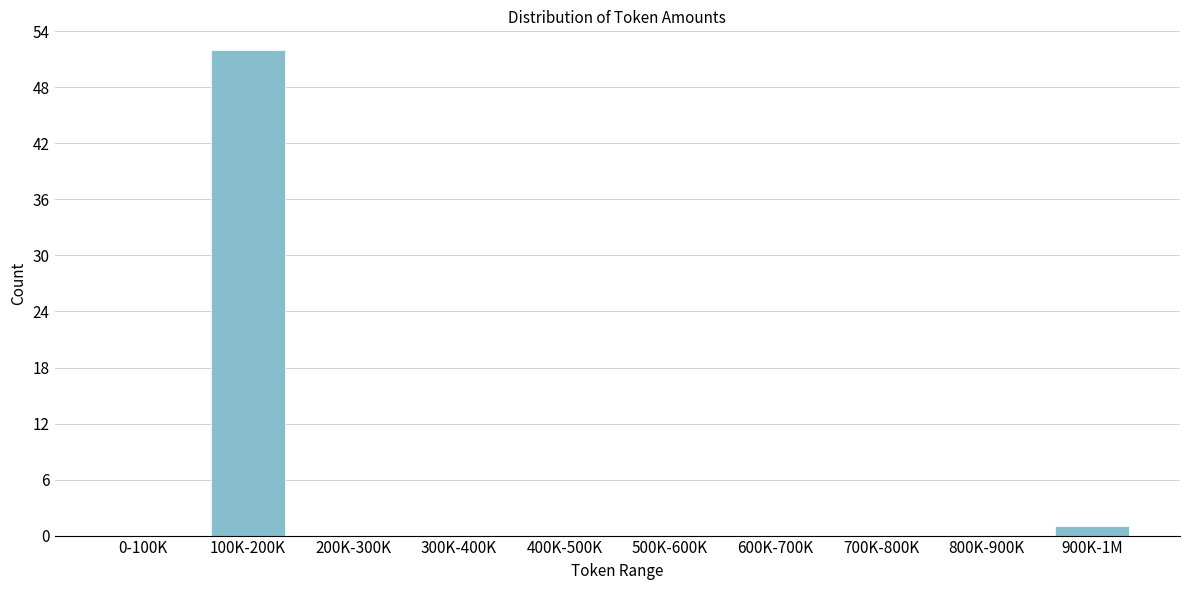

Reading left to right, transcribe all the data shown in this chart.

0-100K=0	100K-200K=52	200K-300K=0	300K-400K=0	400K-500K=0	500K-600K=0	600K-700K=0	700K-800K=0	800K-900K=0	900K-1M=1